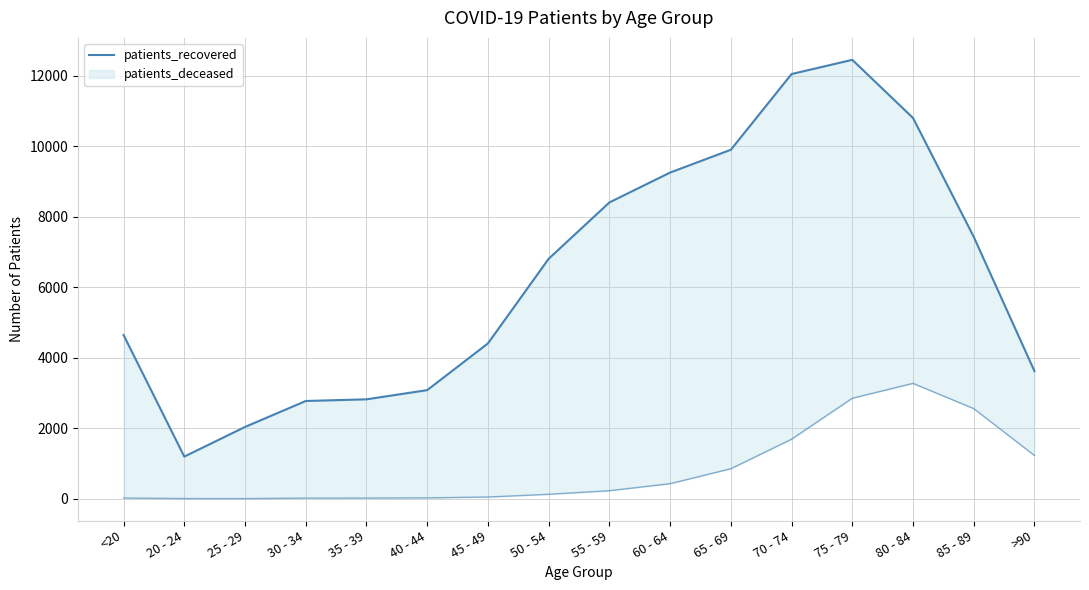

Read the value at 50 - 54, to the nearest 100.

6800